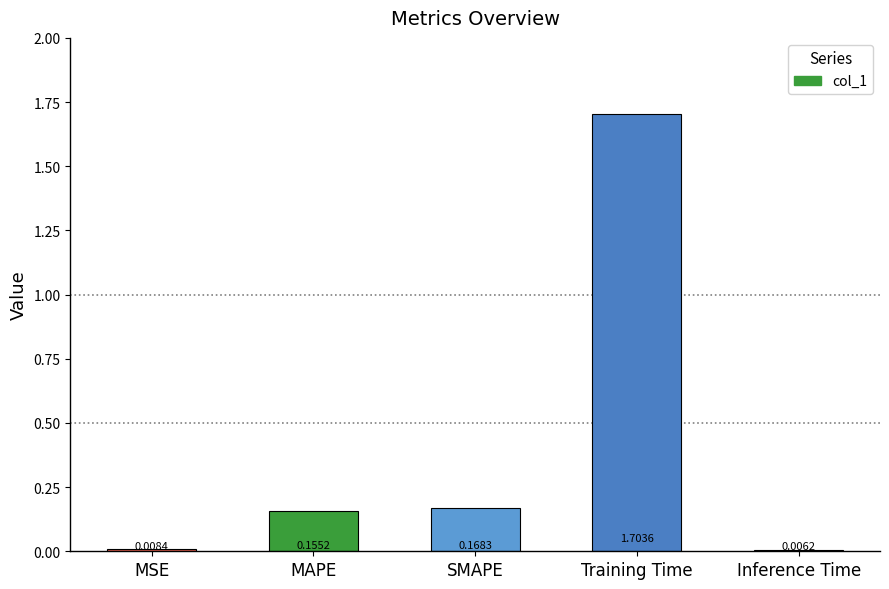

How many series are shown in this chart?

1